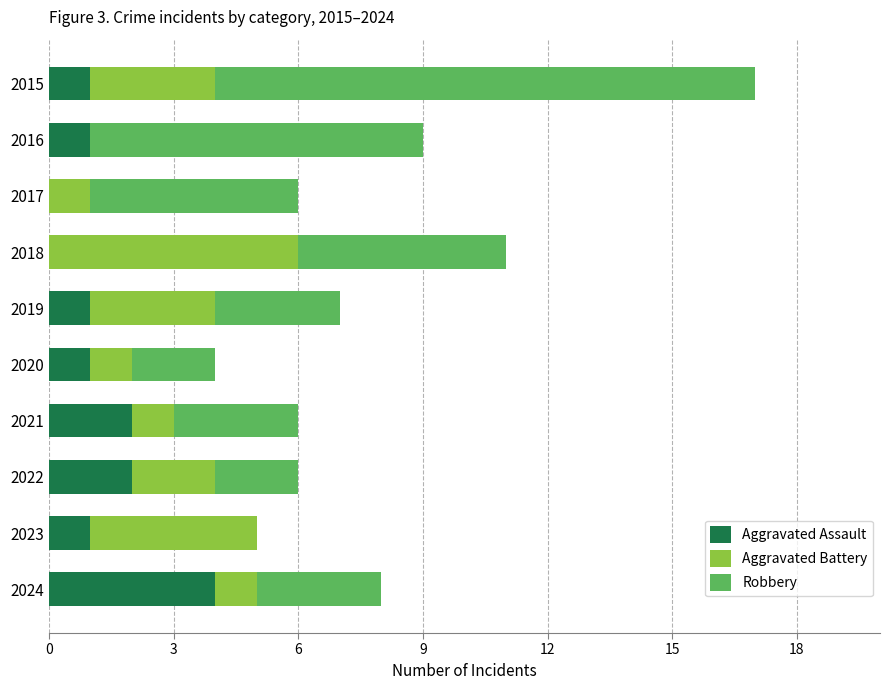

What is the total value across all series at 2018?

11